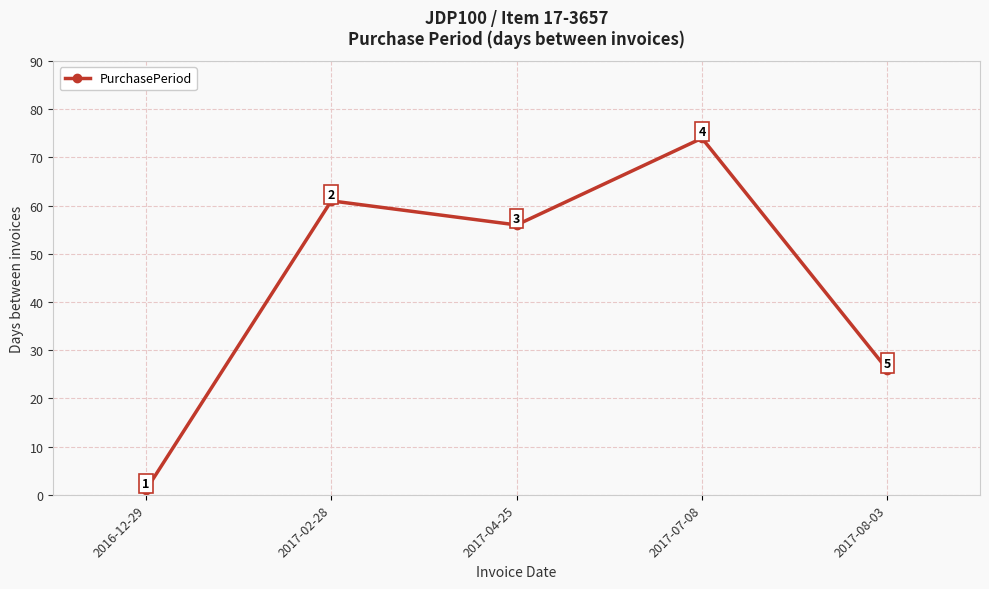

How many lines are shown in the chart?

1